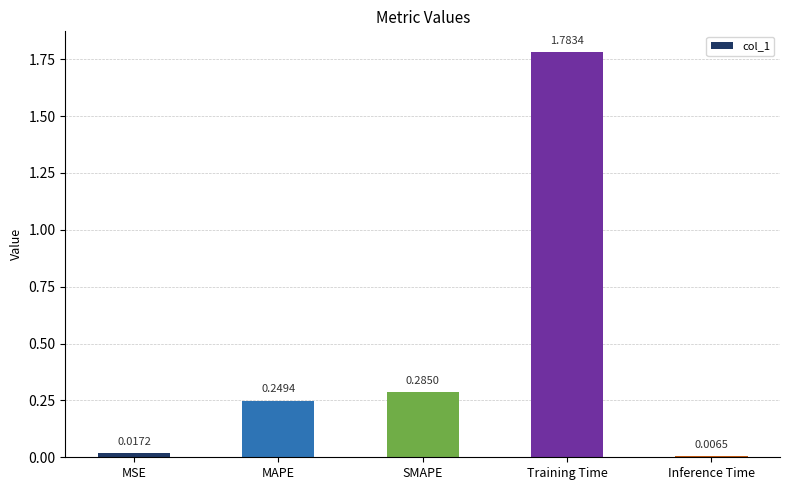

Which category has the highest value across all series?

Training Time